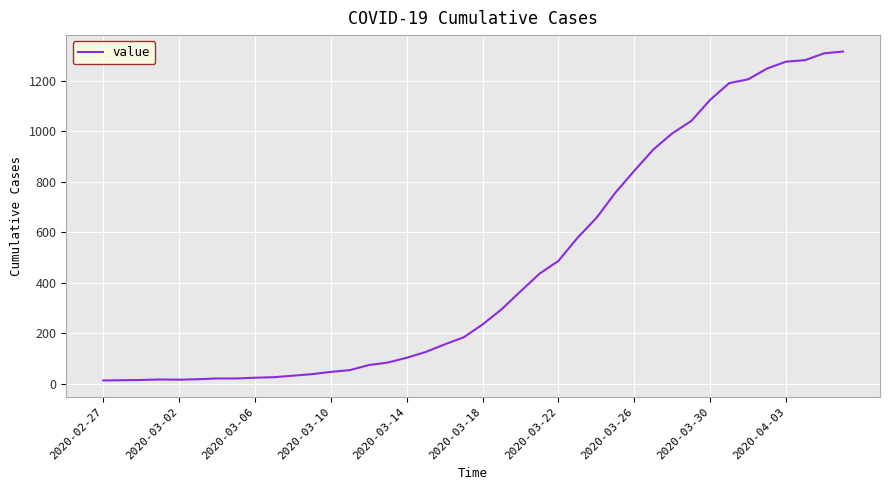

What is the difference between the maximum and minimum values?

1303